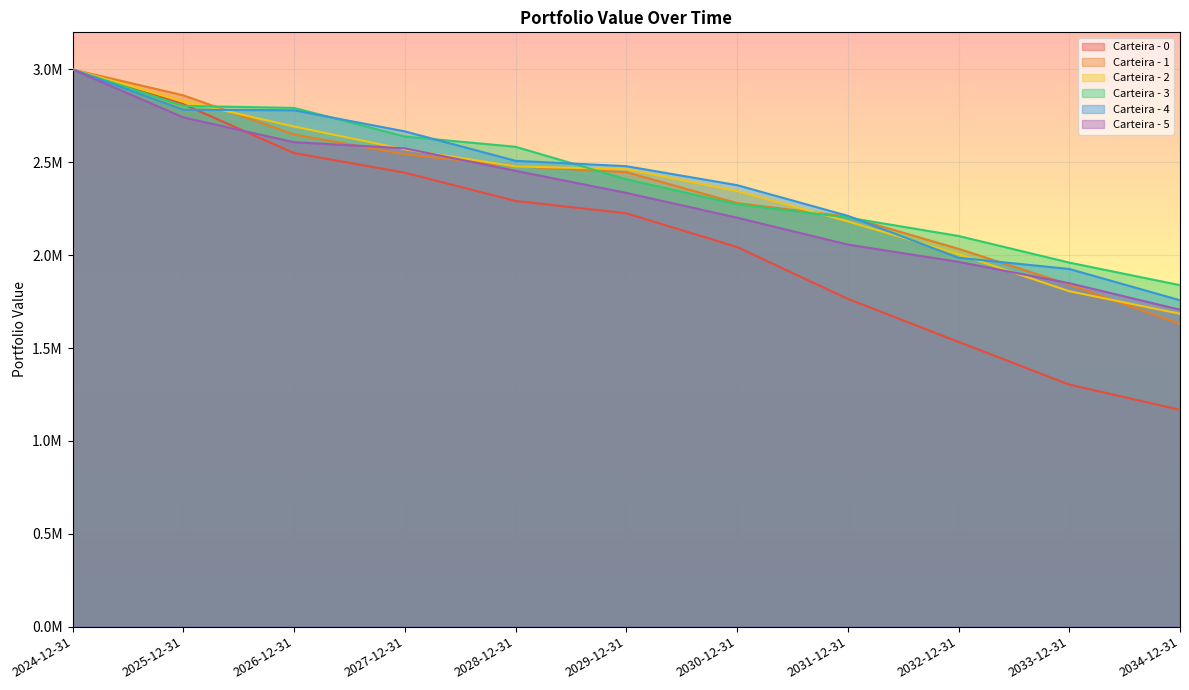

Is it true that Carteira - 2 equals 934769.7 at 2034-12-31?

False